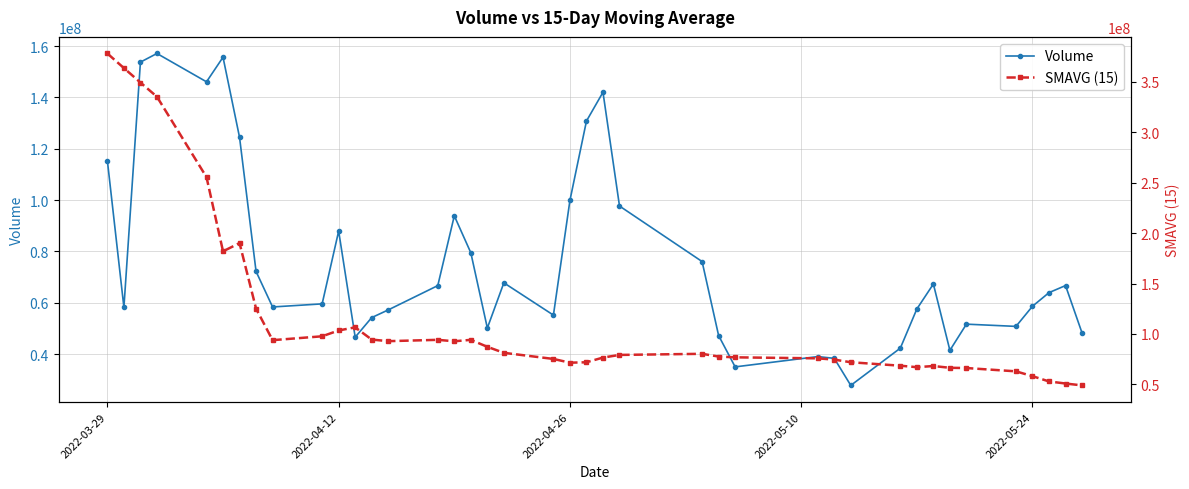

True or false: Volume has more than 0 points higher than both neighbors.

True